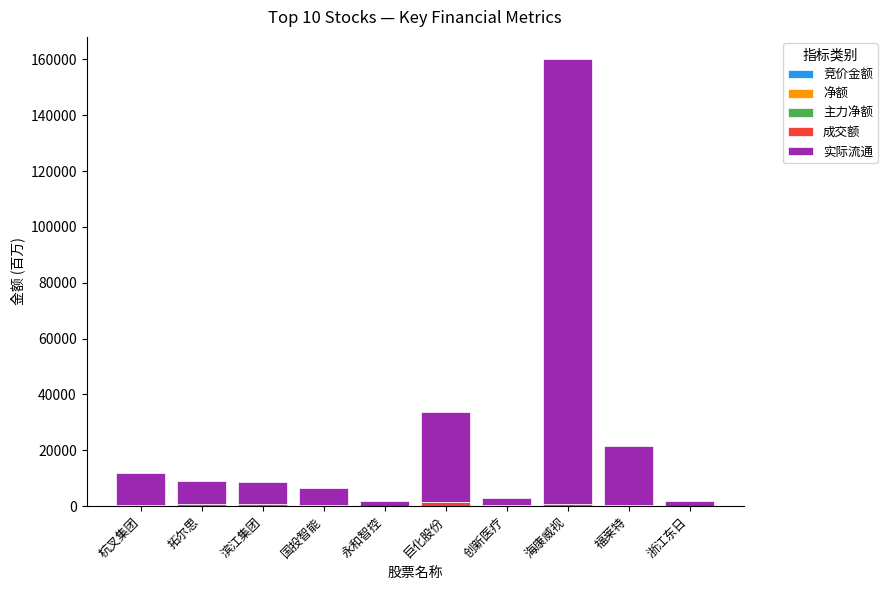

What is the total value across all series at 海康威视?

160062.0